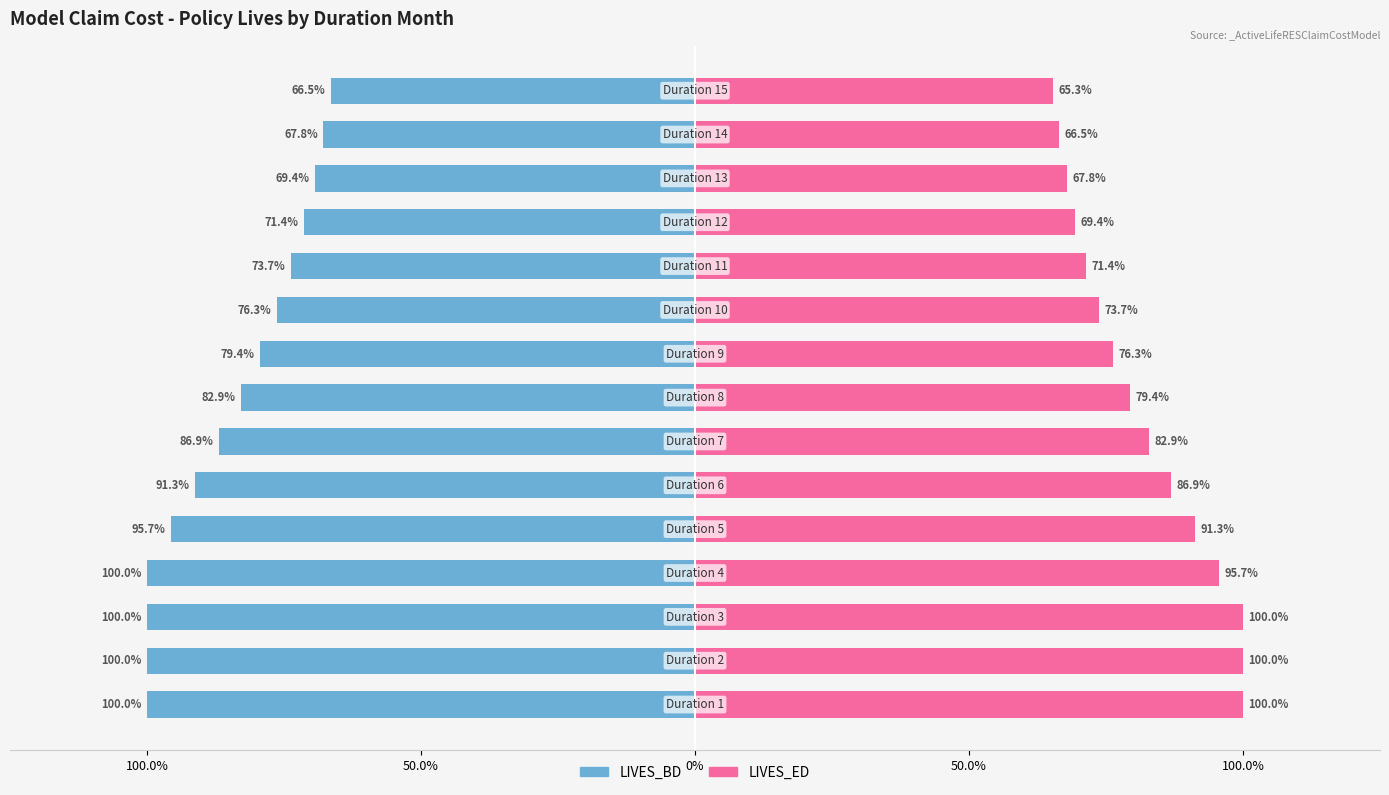

What is the difference between the maximum and minimum values in the LIVES_BD series?

0.3